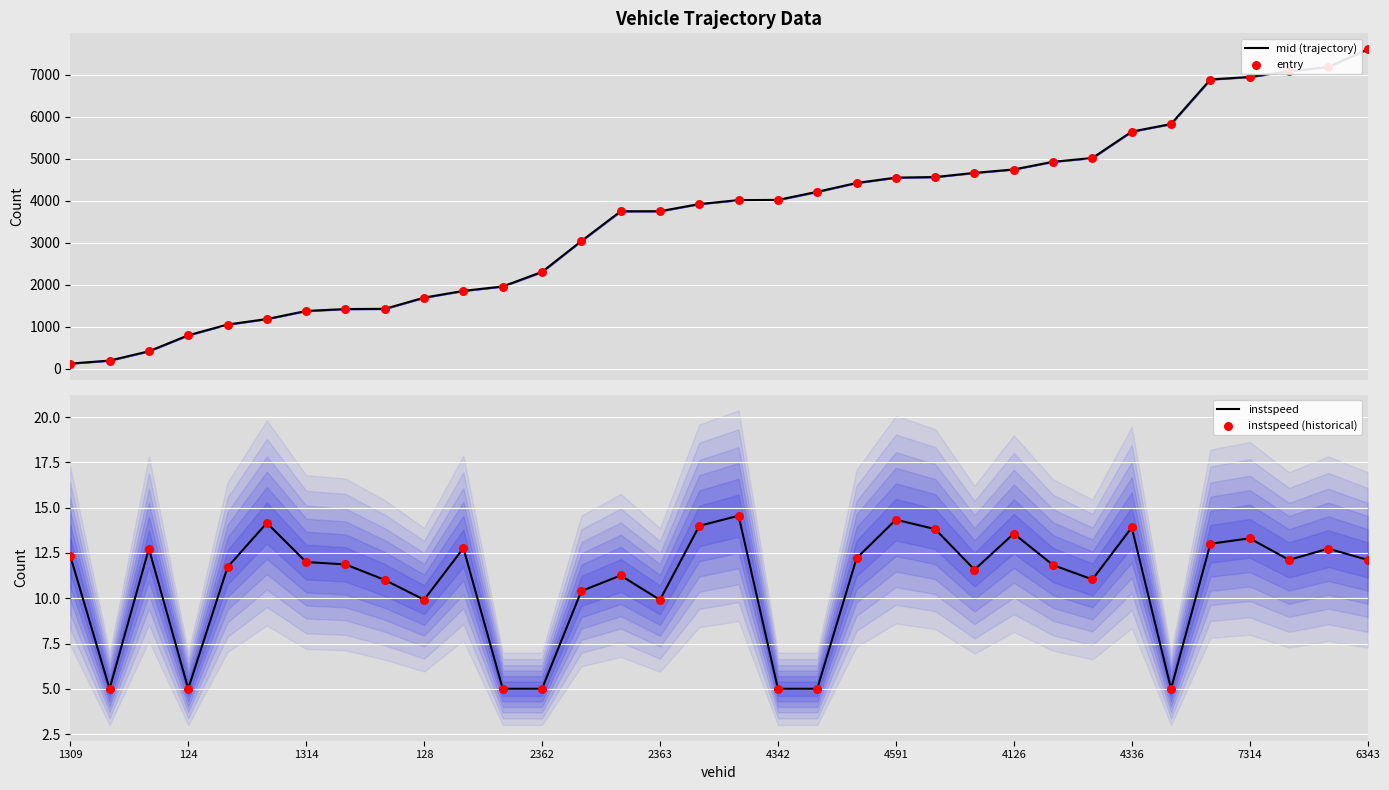

Is the value of mid (trajectory) at 28 greater than the value of instspeed at 21?

Yes